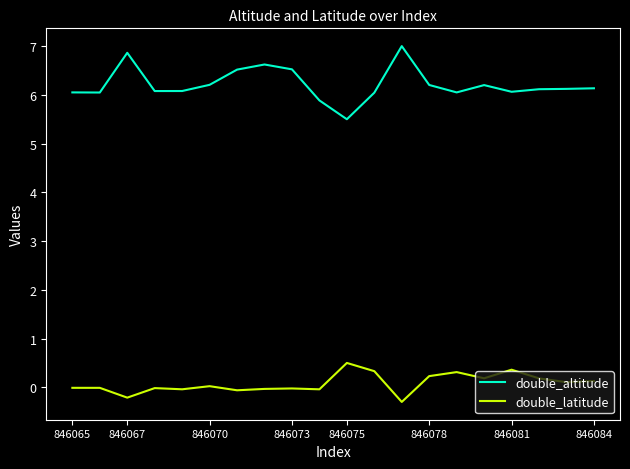

List the series in order of their overall mean, highest first.

double_altitude, double_latitude